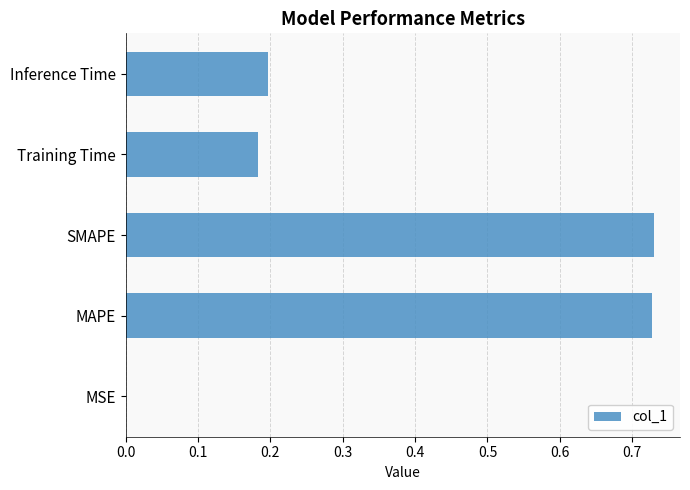

Count the number of categories in the chart.

5